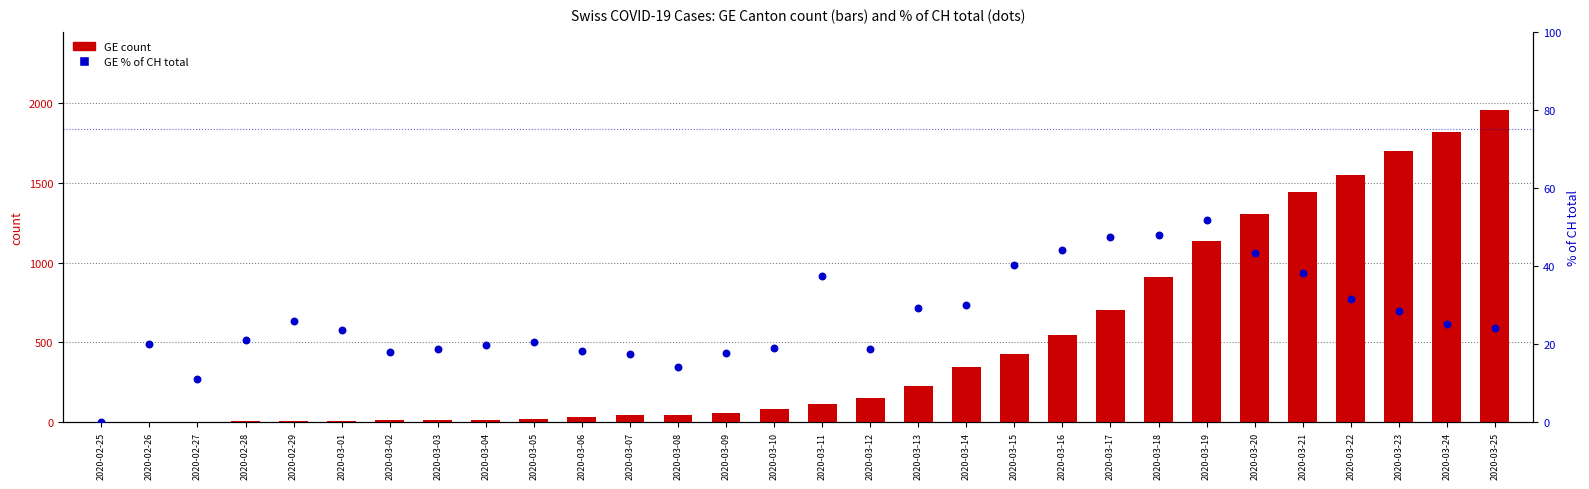

What are all the series names shown in the legend?

GE count, GE % of CH